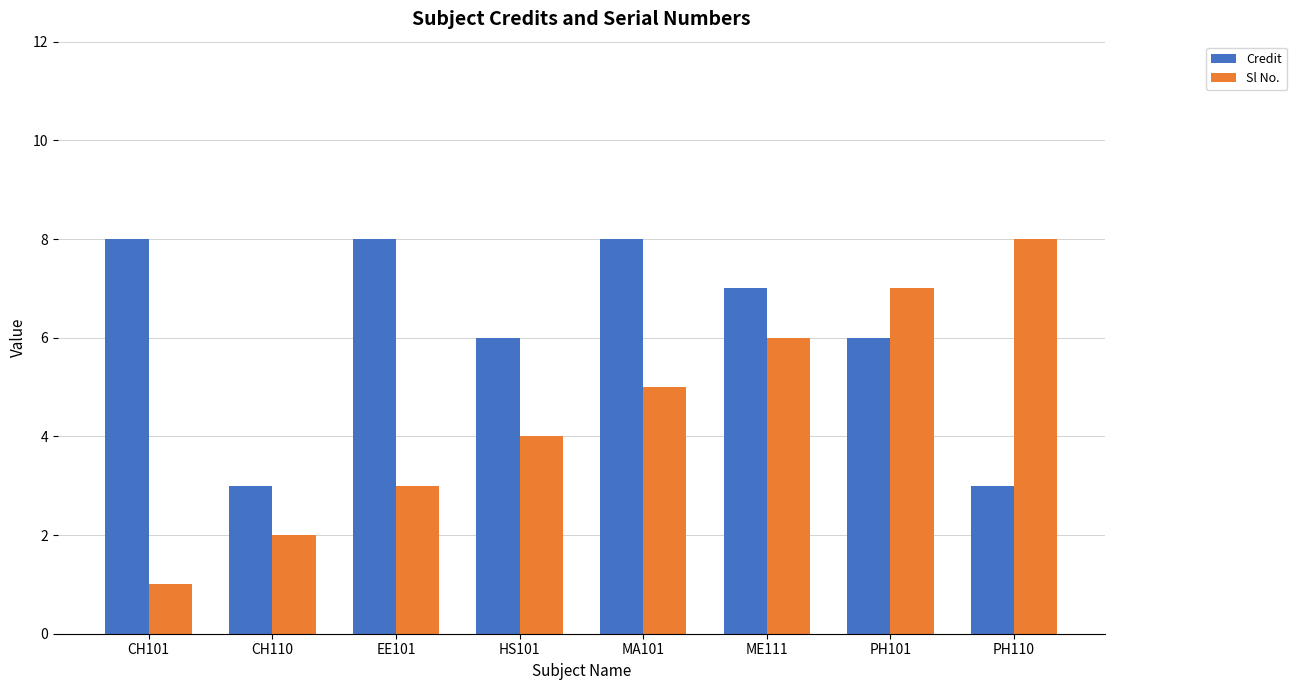

What value does the Credit series have at CH101?

8